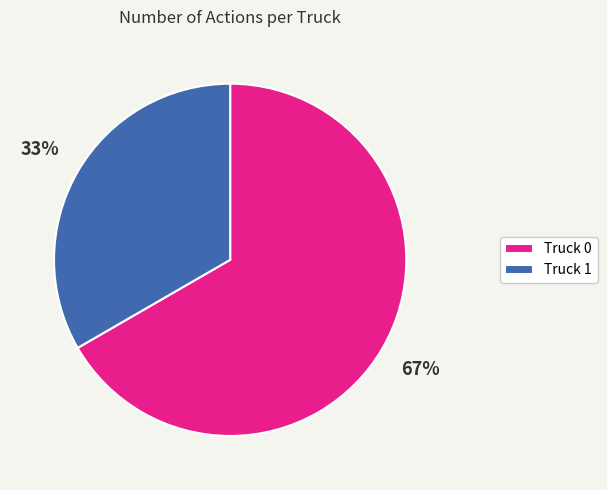

Is the sum of Truck 1 and Truck 0 greater than half?

Yes